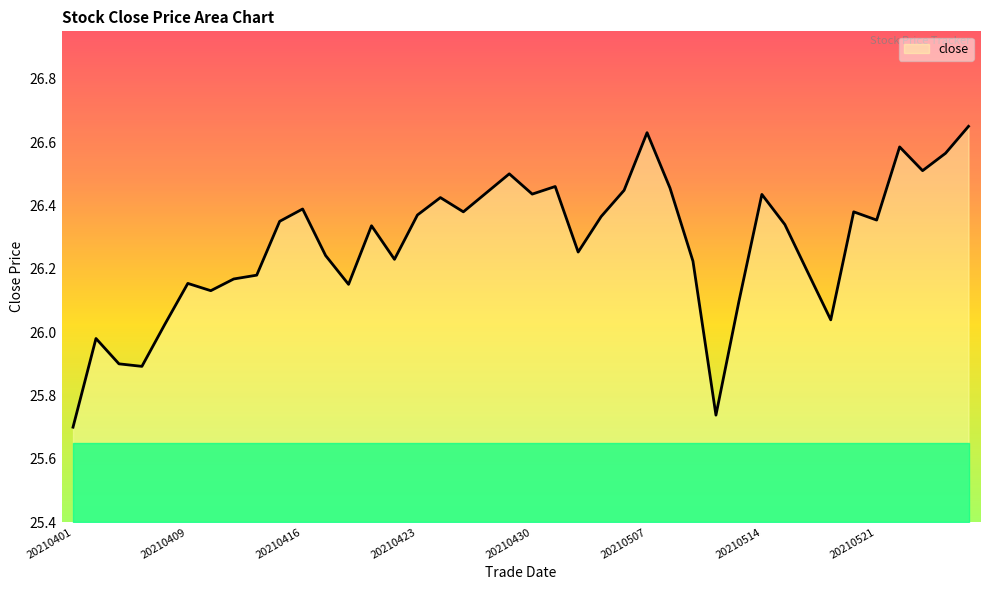

Reading left to right, list all the values displayed in this chart.

20210401=25.7	20210405=26.0	20210406=25.9	20210407=25.9	20210408=26.0	20210409=26.2	20210412=26.1	20210413=26.2	20210414=26.2	20210415=26.4	20210416=26.4	20210419=26.2	20210420=26.2	20210421=26.3	20210422=26.2	20210423=26.4	20210426=26.4	20210427=26.4	20210428=26.4	20210429=26.5	20210430=26.4	20210503=26.5	20210504=26.3	20210505=26.4	20210506=26.4	20210507=26.6	20210510=26.5	20210511=26.2	20210512=25.7	20210513=26.1	20210514=26.4	20210517=26.3	20210518=26.2	20210519=26.0	20210520=26.4	20210521=26.4	20210524=26.6	20210525=26.5	20210526=26.6	20210527=26.6